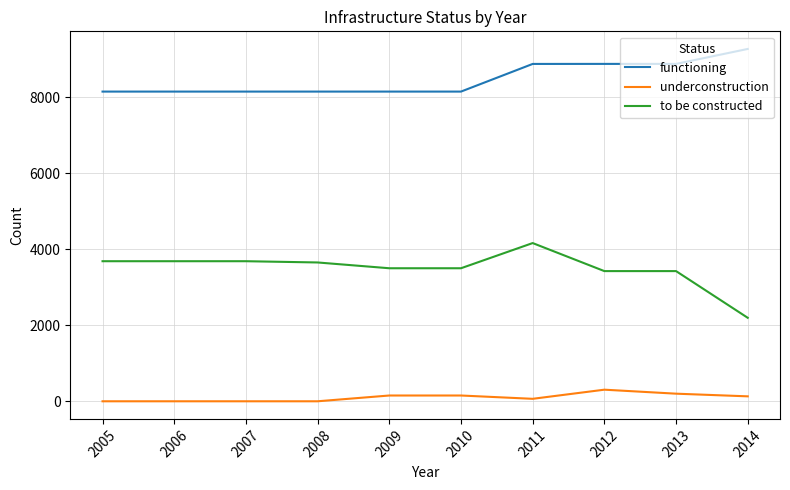

At which category is the sum across all series the highest?

2011